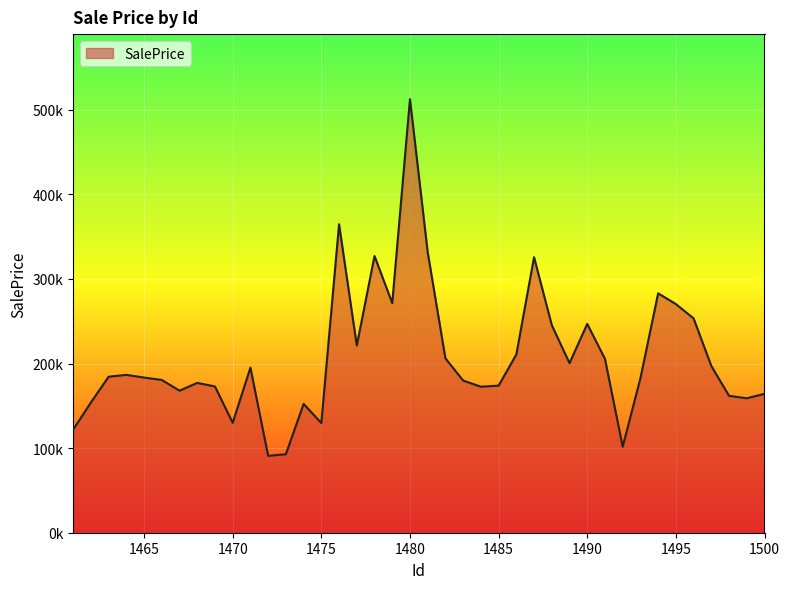

Does the chart have visible grid lines?

Yes